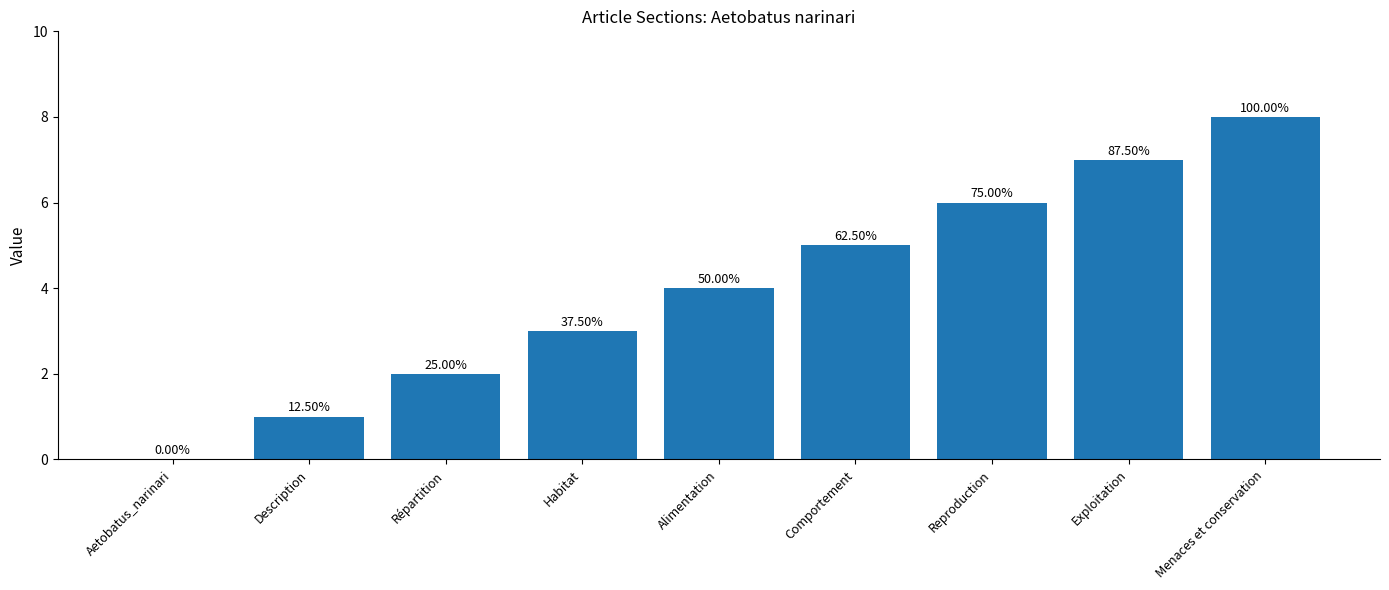

Are the bars horizontal?

No